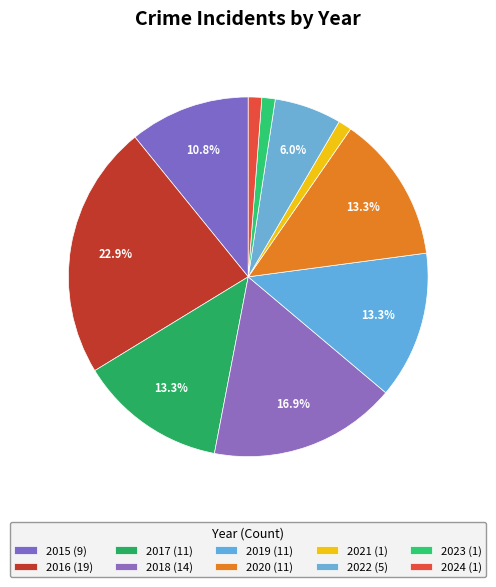

How many segments does this pie chart have?

10